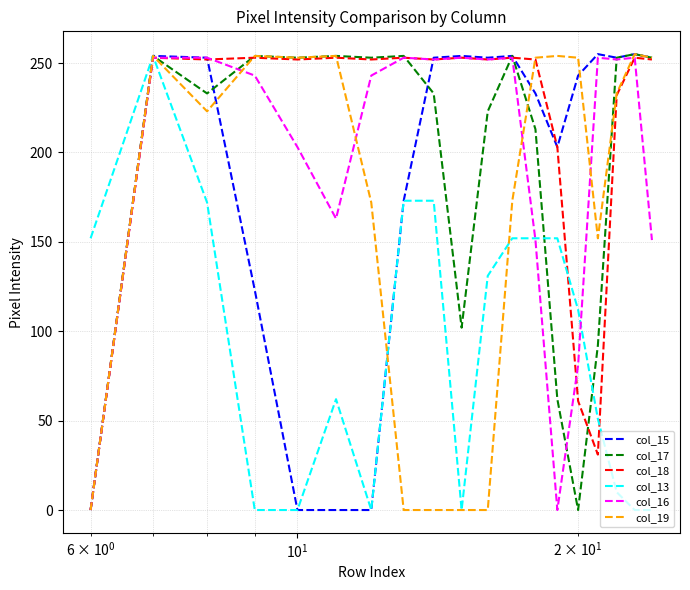

How many intersections are there between col_16 and col_13?

3